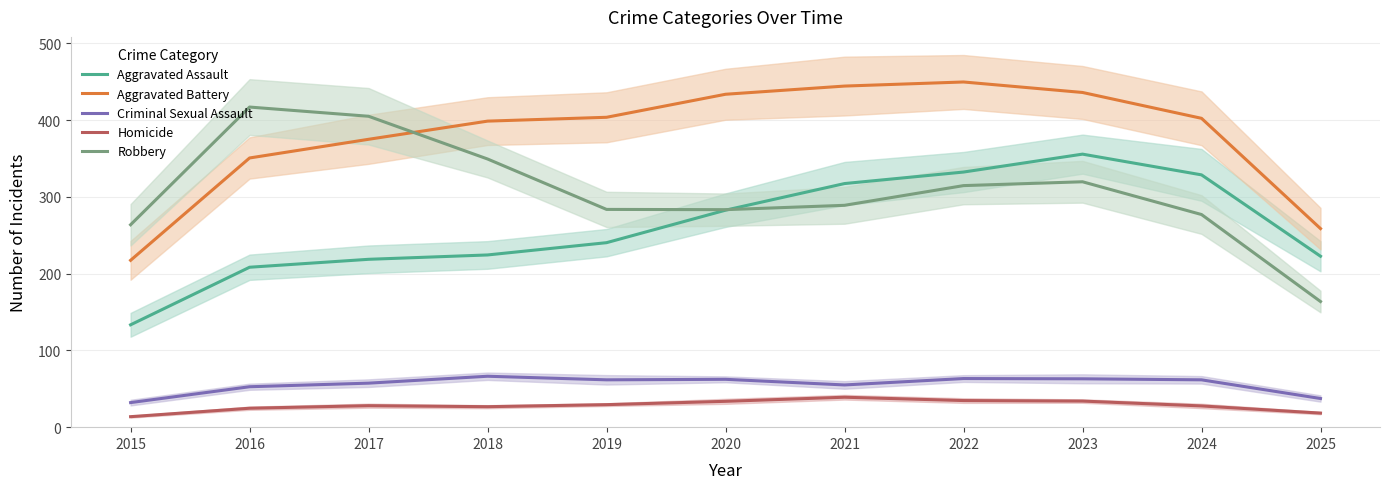

What is the difference between the maximum and minimum values in the Aggravated Battery series?

232.3